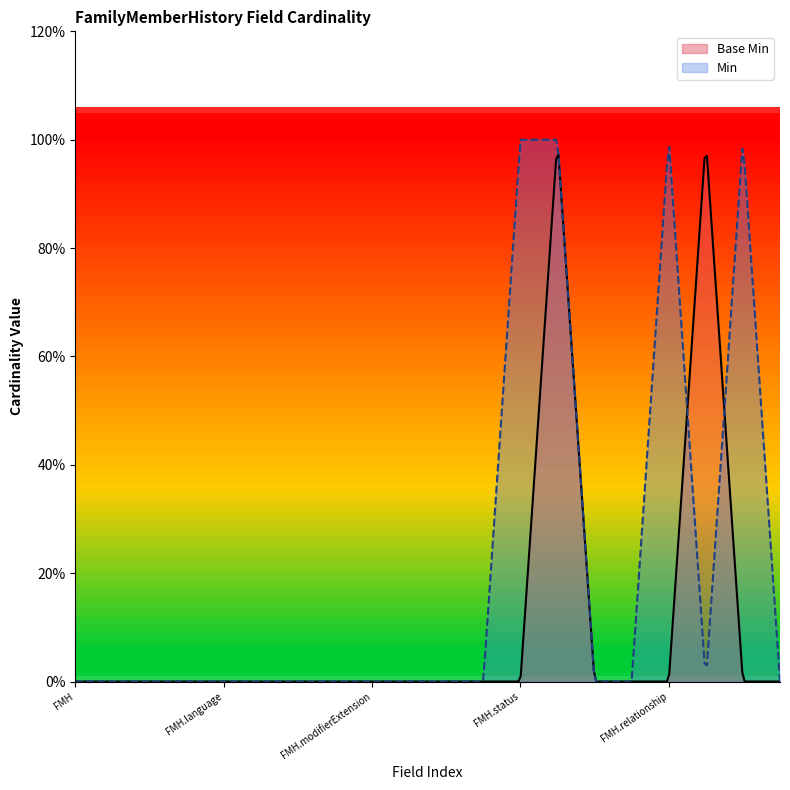

Does the chart have visible grid lines?

No